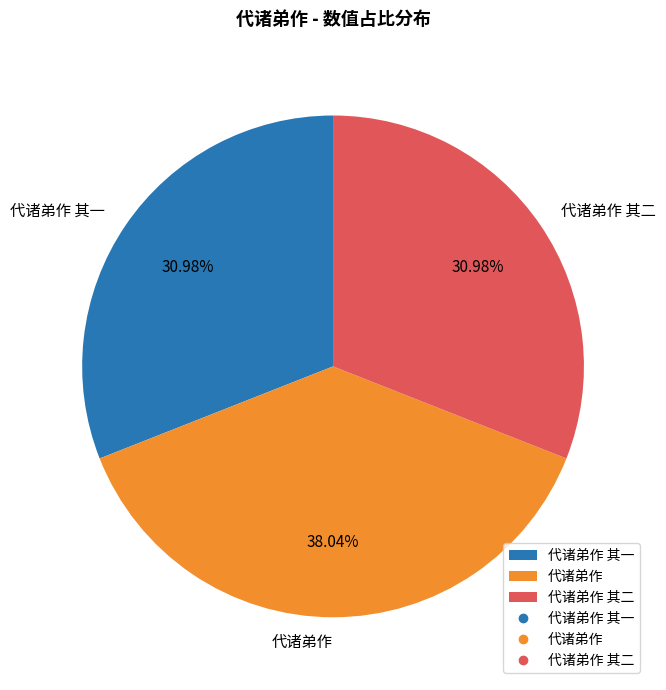

Is 代诸弟作 the majority of the pie?

No